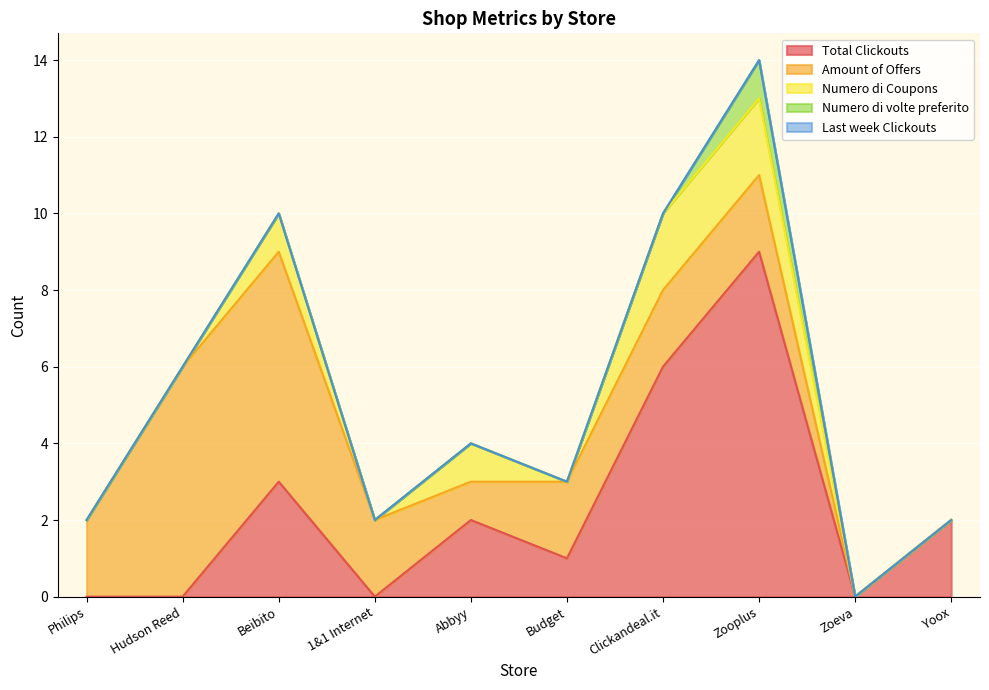

Between Hudson Reed and 1&1 Internet, which series saw the biggest shift?

Amount of Offers